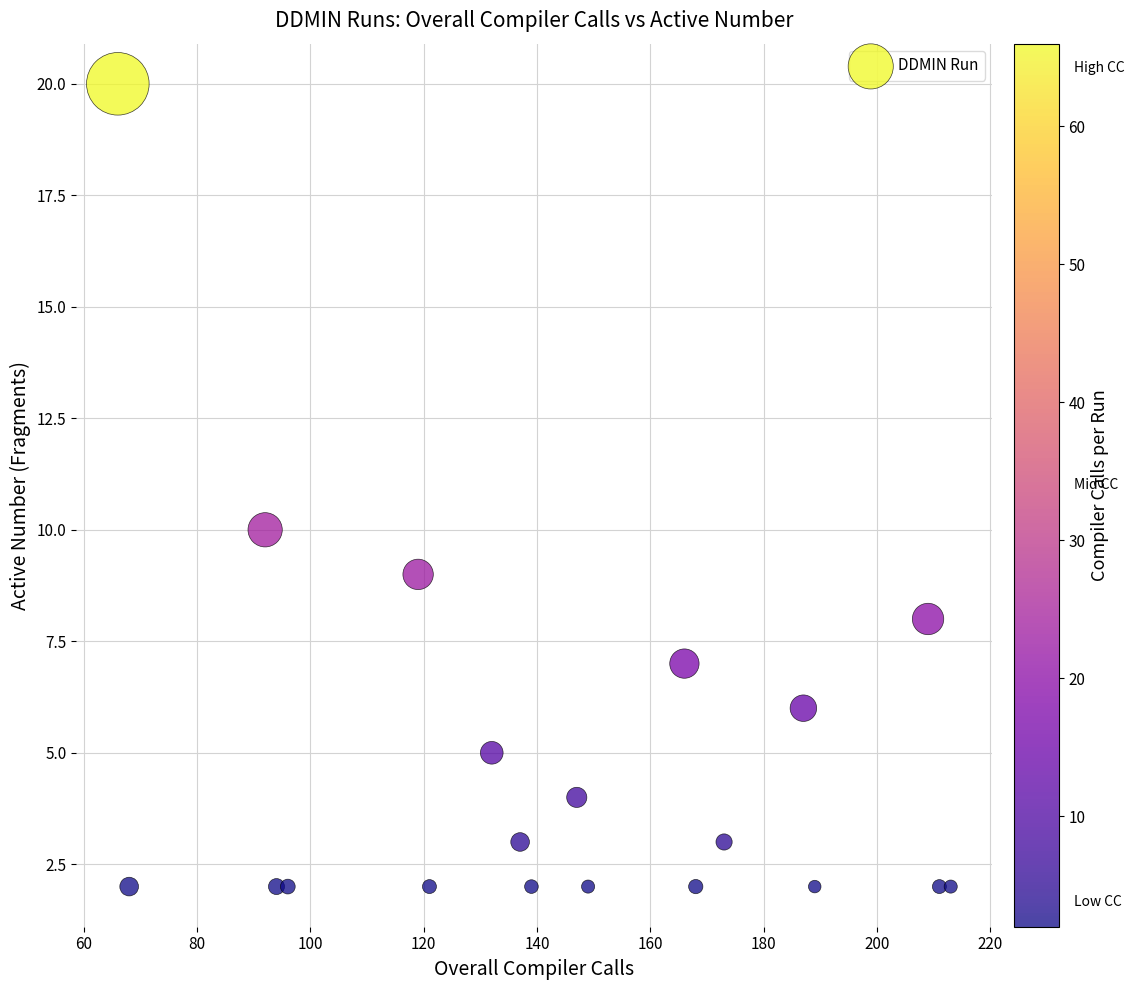

What Y value in the scatter plot is closest to 11?

10